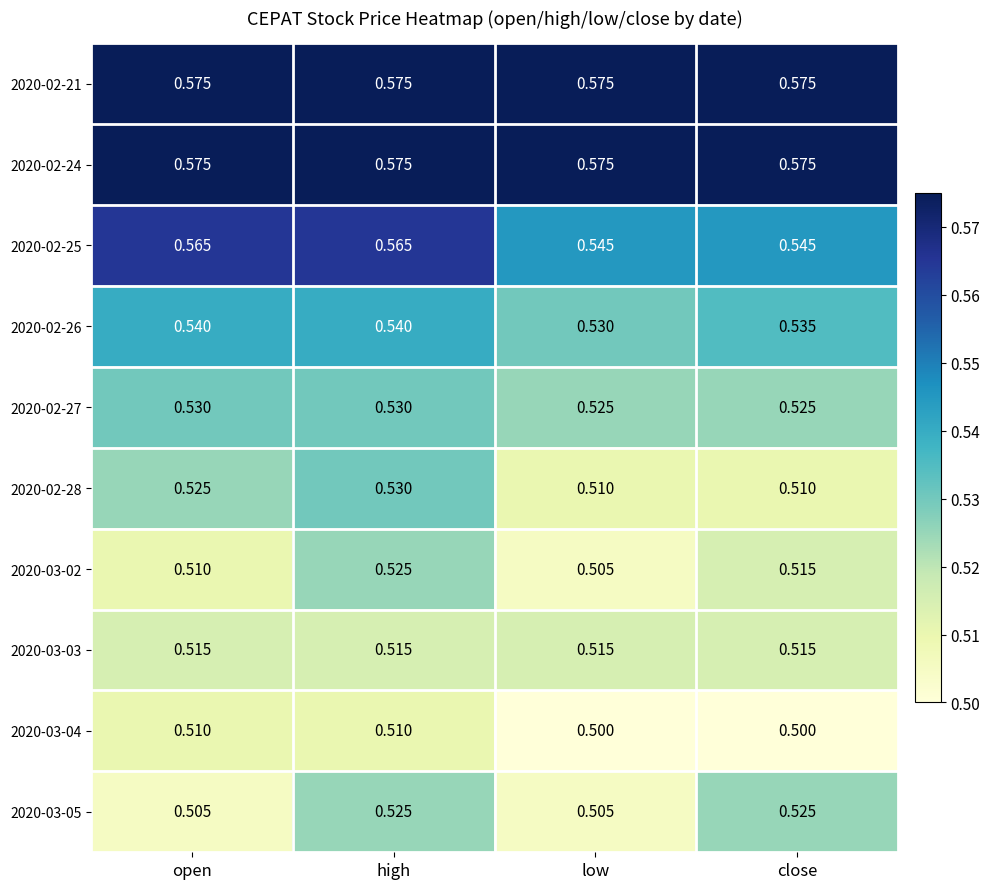

At how many categories does at least one series exceed 0?

4